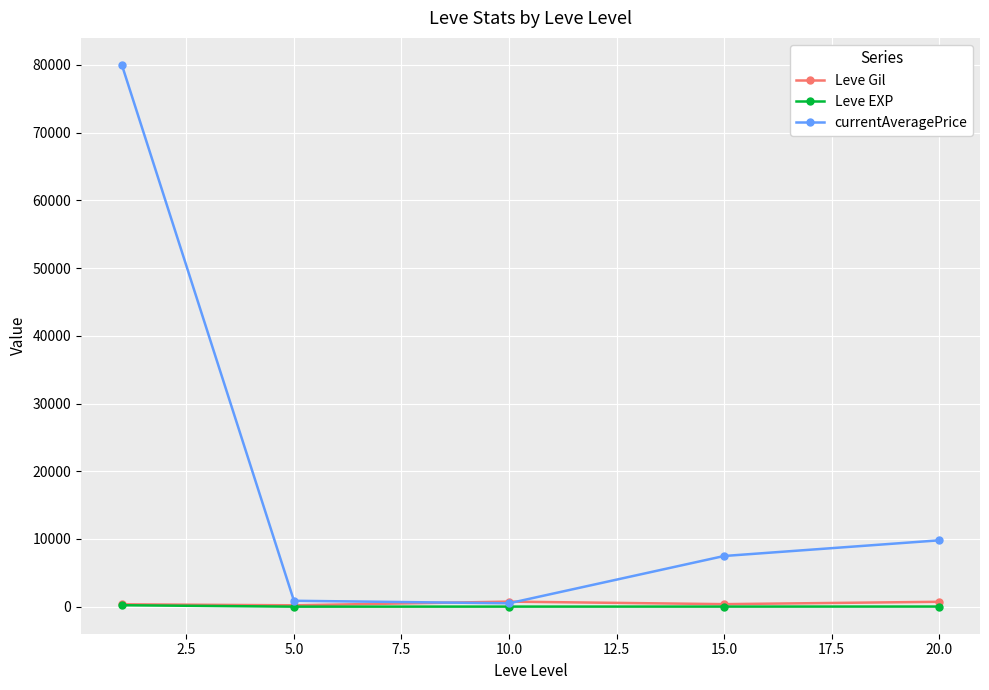

How many interior local valleys does the currentAveragePrice series have?

1